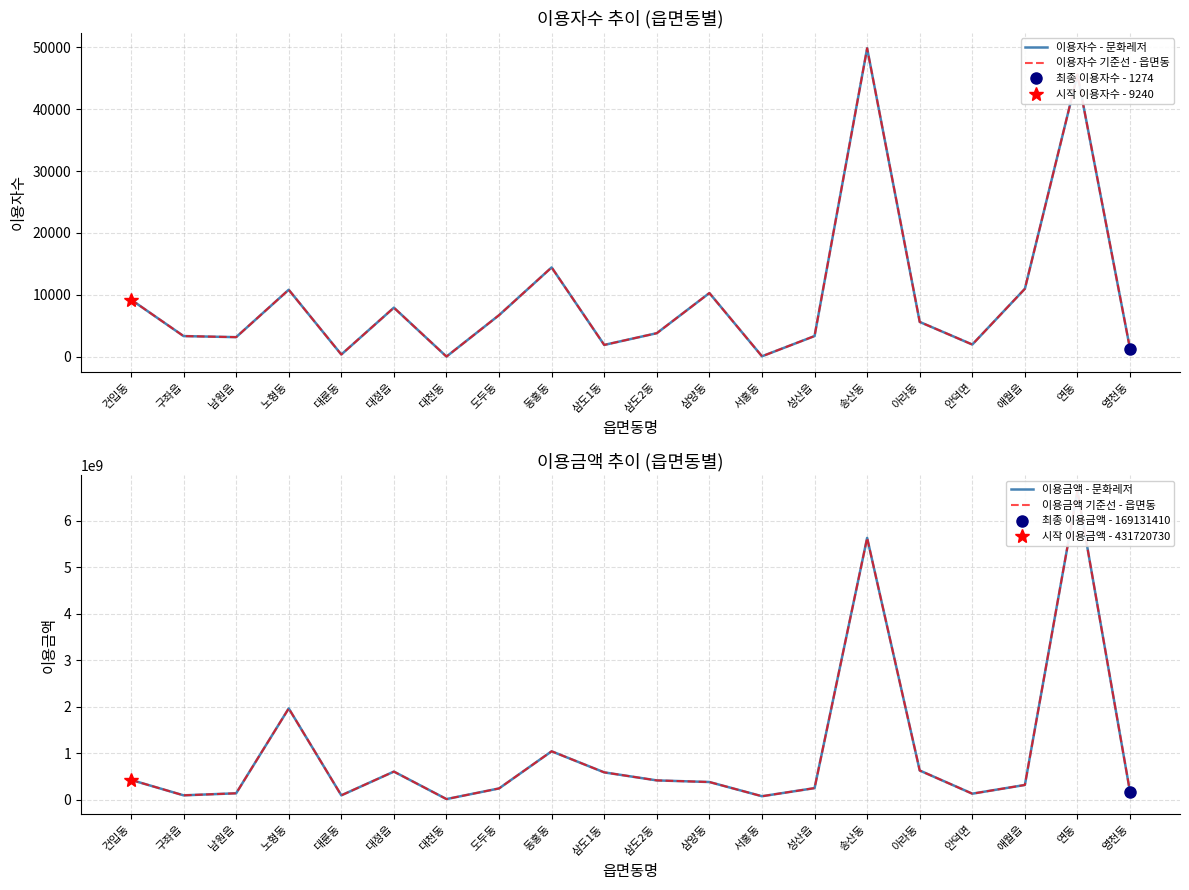

How many values in the 이용금액 기준선 - 읍면동 series are below 386228649?

10